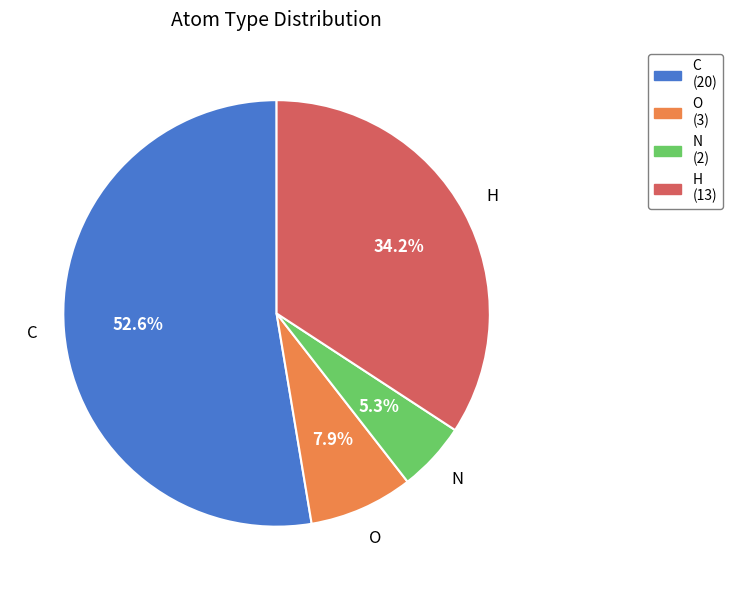

How many slices are in this pie chart?

4